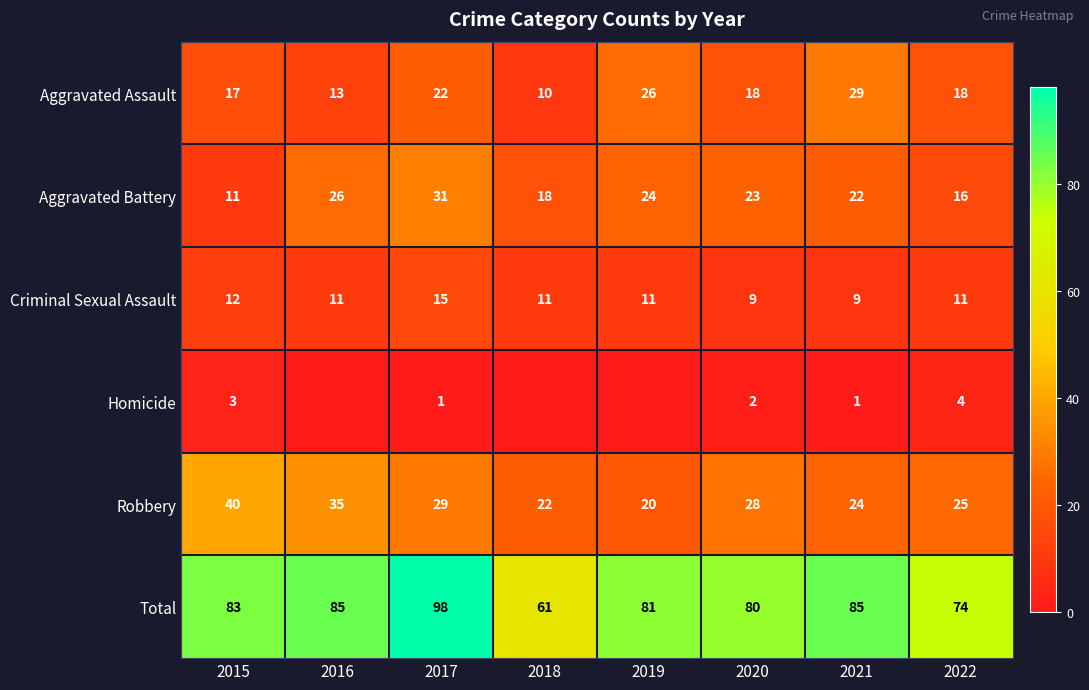

Between 2015 and 2022, which series saw the biggest shift?

Robbery